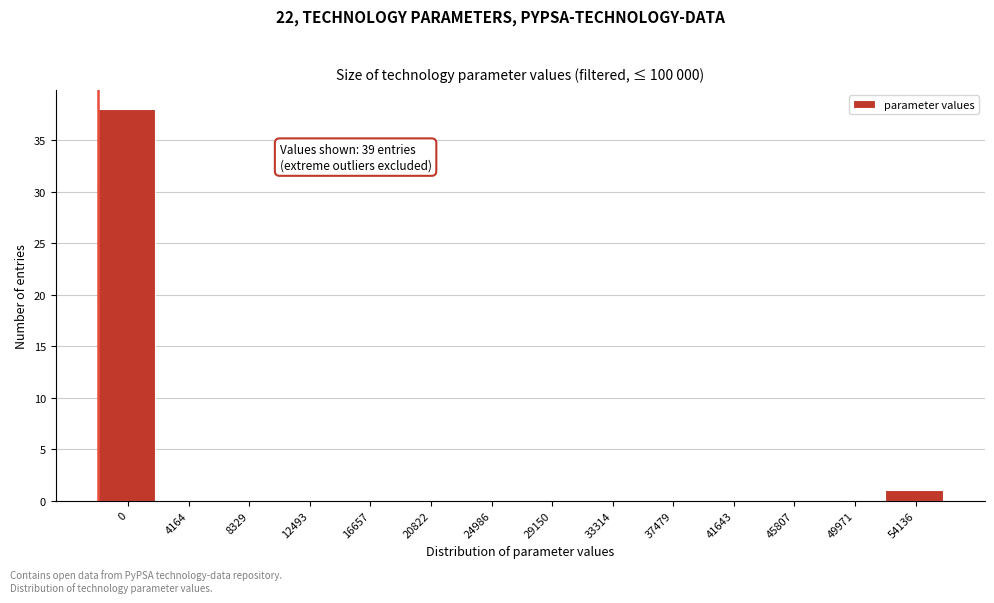

Reading left to right, list all the values displayed in this chart.

0=38	4164=0	8329=0	12493=0	16657=0	20822=0	24986=0	29150=0	33314=0	37479=0	41643=0	45807=0	49971=0	54136=1